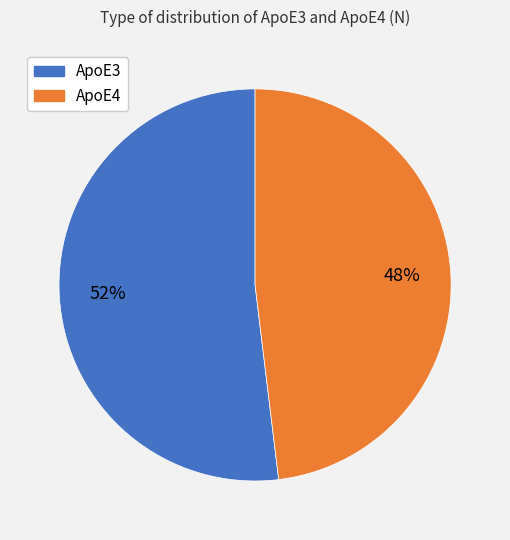

Does any single category account for the majority?

Yes